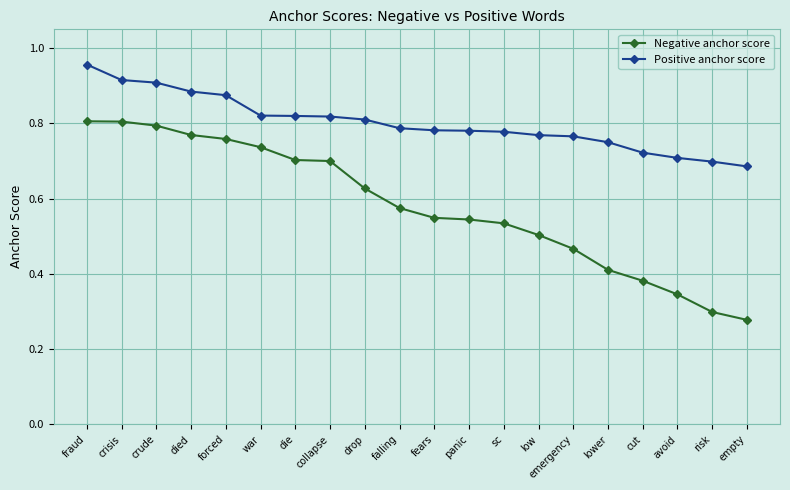

The Negative anchor score series shows 0.5 at panic. True or false?

True